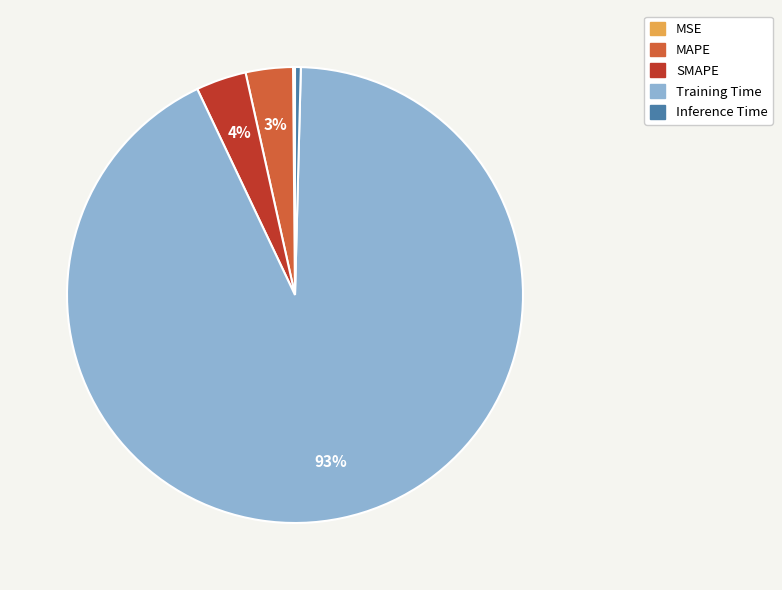

Do Inference Time and MAPE together represent more than half of the pie?

No